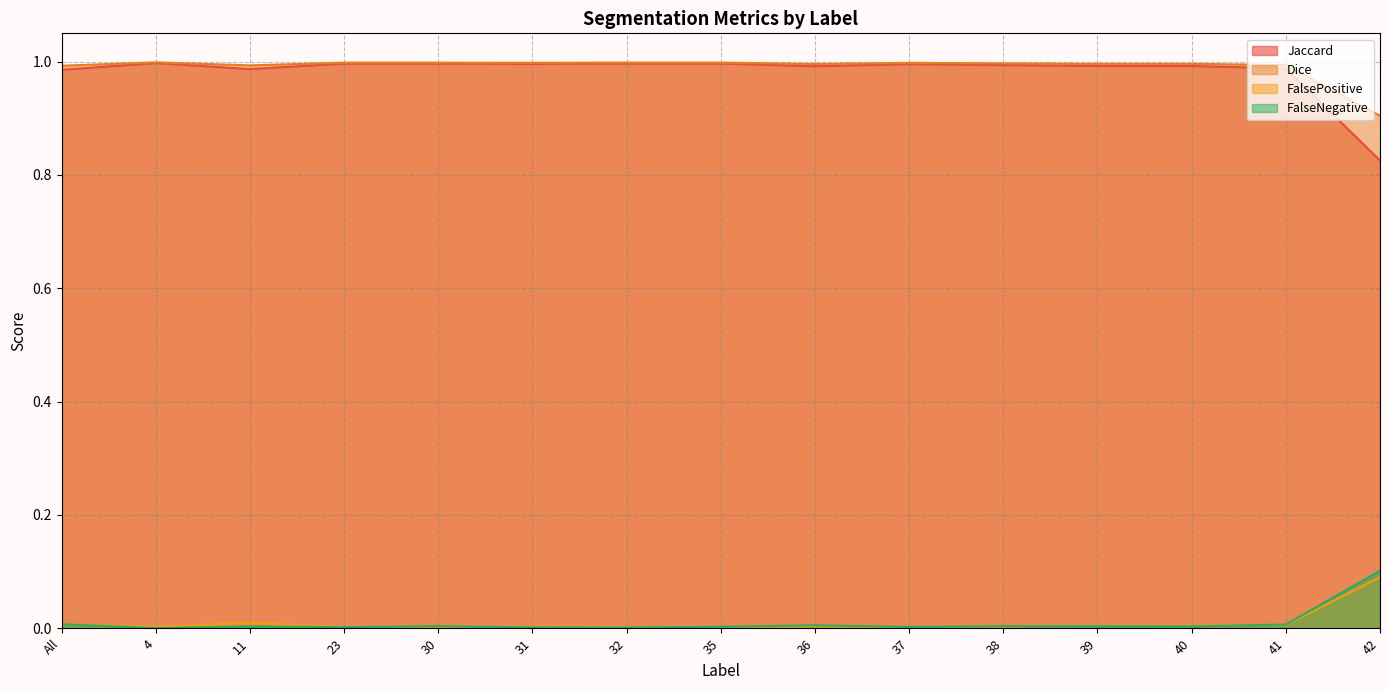

What is the label of the 7th point from the right?

36